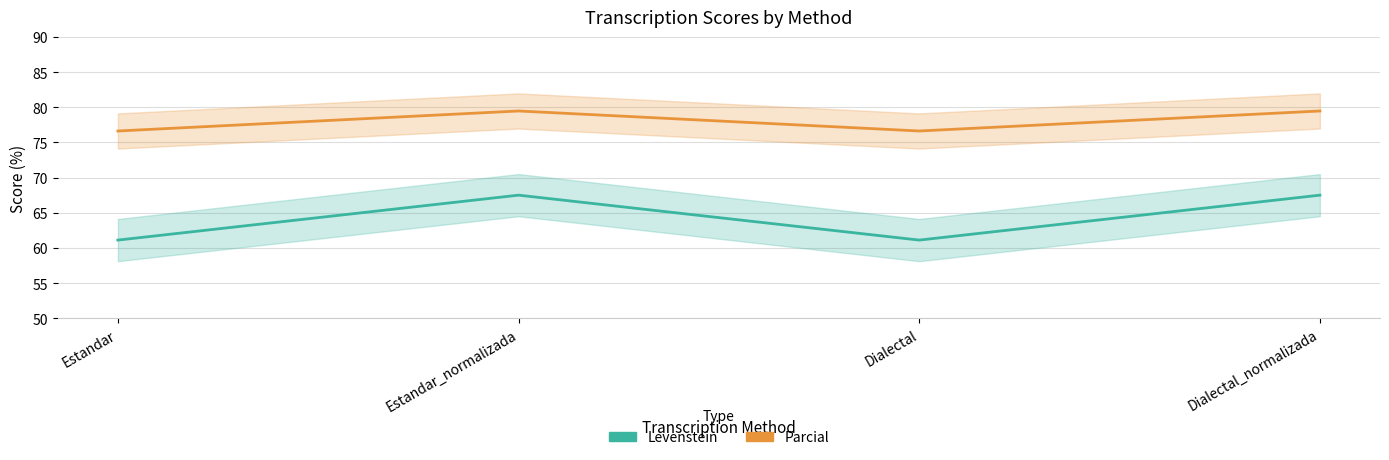

The value of Levenstein at Dialectal is 103.5. True or false?

False